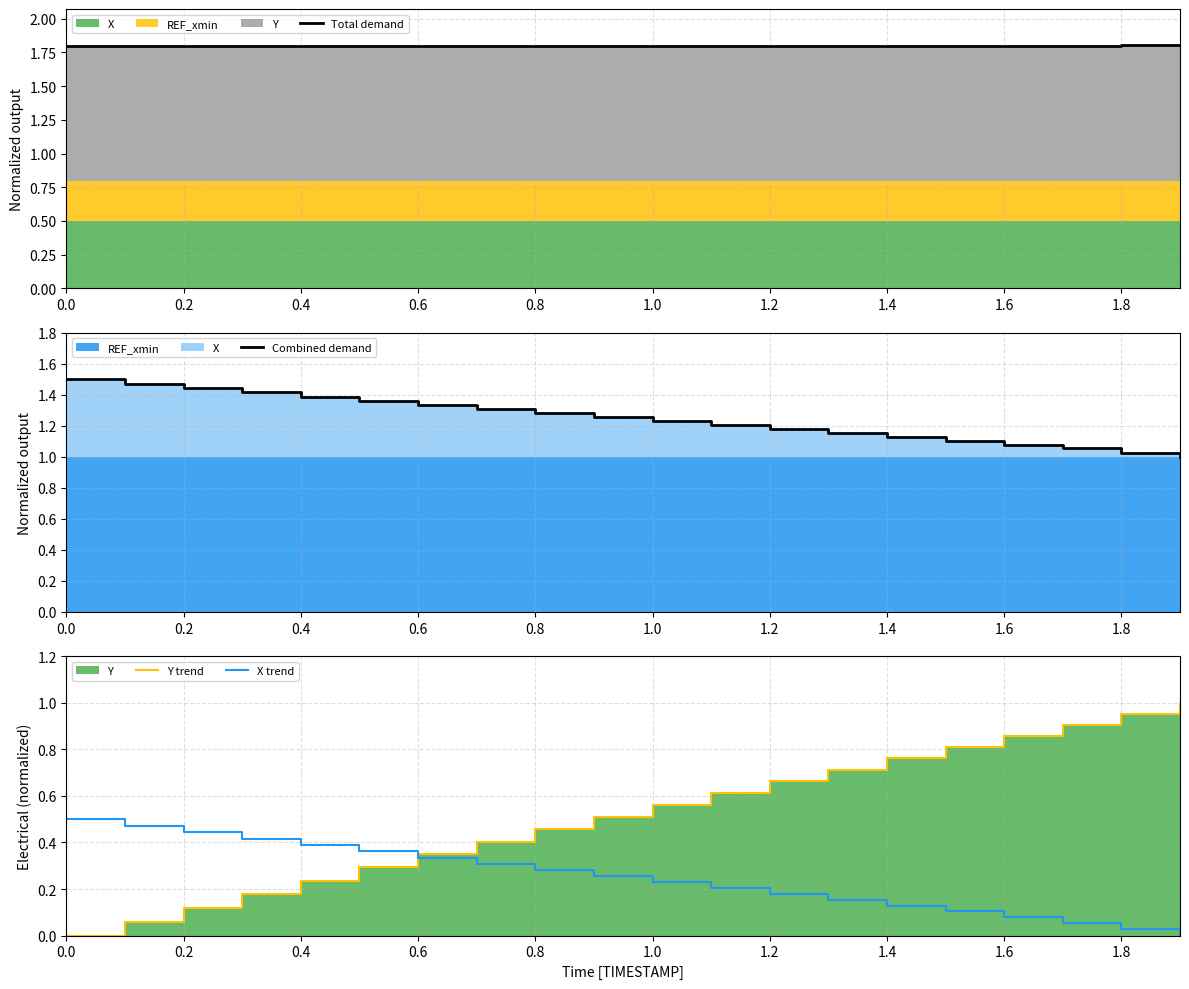

Reading left to right, transcribe all the data shown in this chart.

Total demand: 1.8	1.8	1.8	1.8	1.8	1.8	1.8	1.8	1.8	1.8	1.8	1.8	1.8	1.8	1.8	1.8	1.8	1.8	1.8	1.8
Combined demand: 1.5	1.5	1.4	1.4	1.4	1.4	1.3	1.3	1.3	1.3	1.2	1.2	1.2	1.2	1.1	1.1	1.1	1.1	1.0	1.0
Y trend: 0.0	0.1	0.1	0.2	0.2	0.3	0.3	0.4	0.5	0.5	0.6	0.6	0.7	0.7	0.8	0.8	0.9	0.9	1.0	1.0
X trend: 0.5	0.5	0.4	0.4	0.4	0.4	0.3	0.3	0.3	0.3	0.2	0.2	0.2	0.2	0.1	0.1	0.1	0.1	0.0	0.0